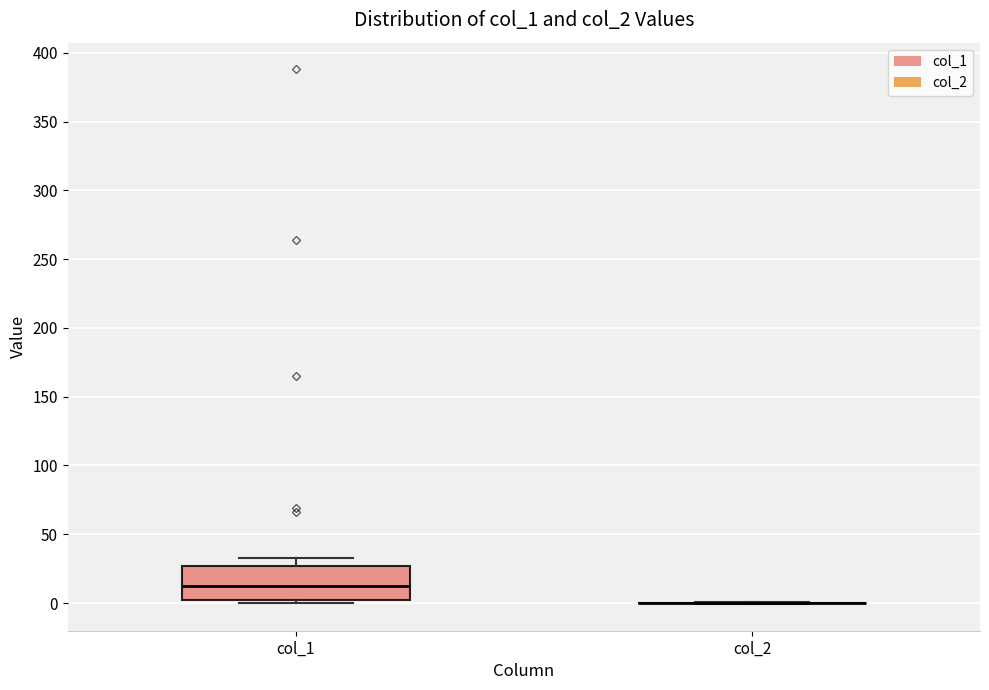

Comparing the boxes themselves (not the whiskers), which one is the tallest?

col_1